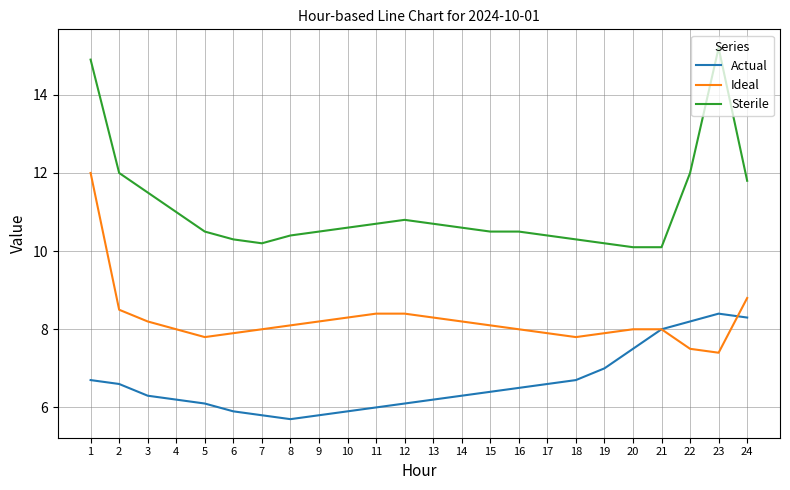

Rank the series by their maximum value, from highest to lowest.

Sterile, Ideal, Actual